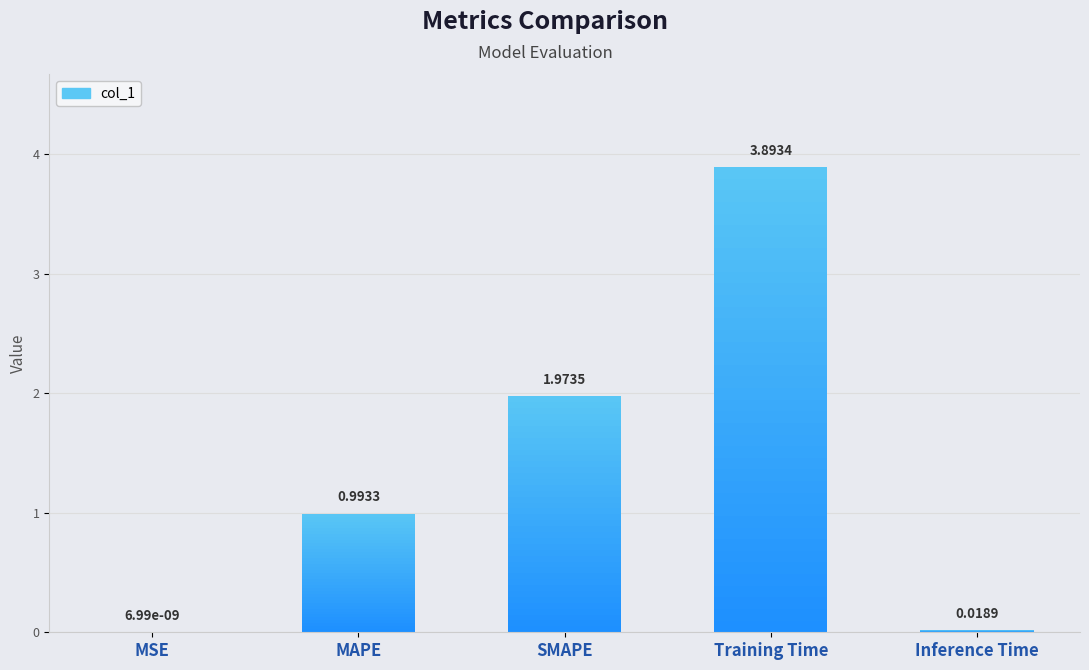

What is the change in value from MAPE to Inference Time?

-1.0